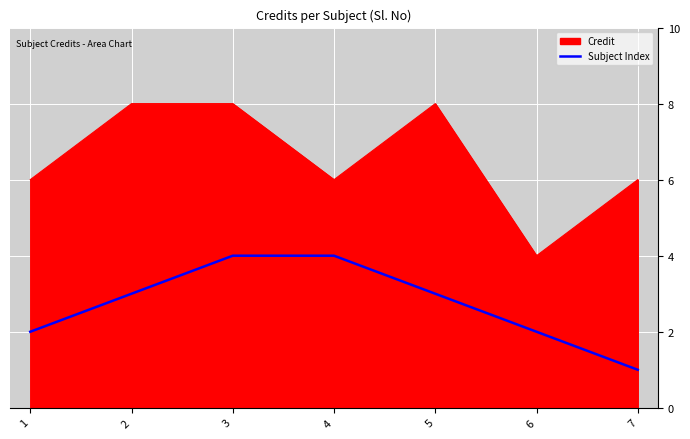

Rank the series by their average value, from lowest to highest.

Subject Index, Credit